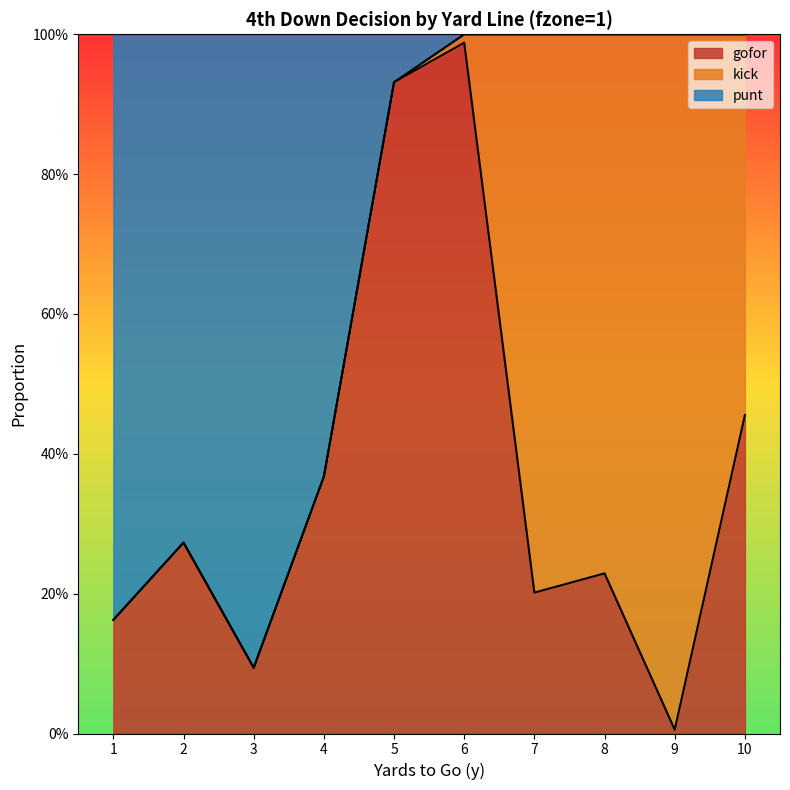

What is the total value across all series at 9?

1.0